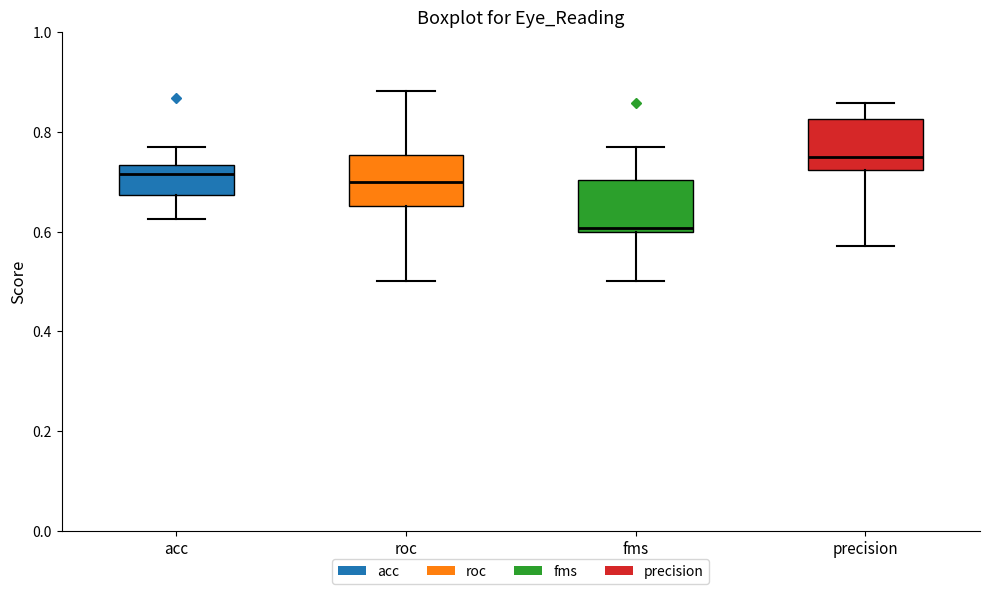

Which box's median line is the lowest?

fms